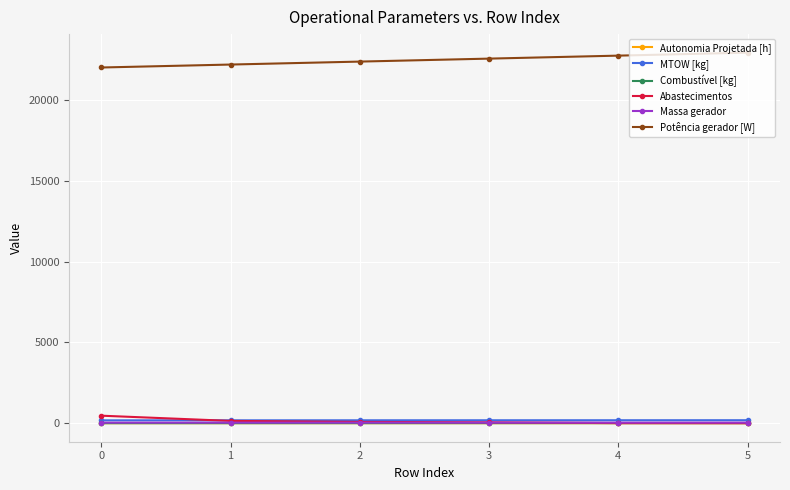

What is the value of the Potência gerador [W] point at the 2nd from the left?

22213.9